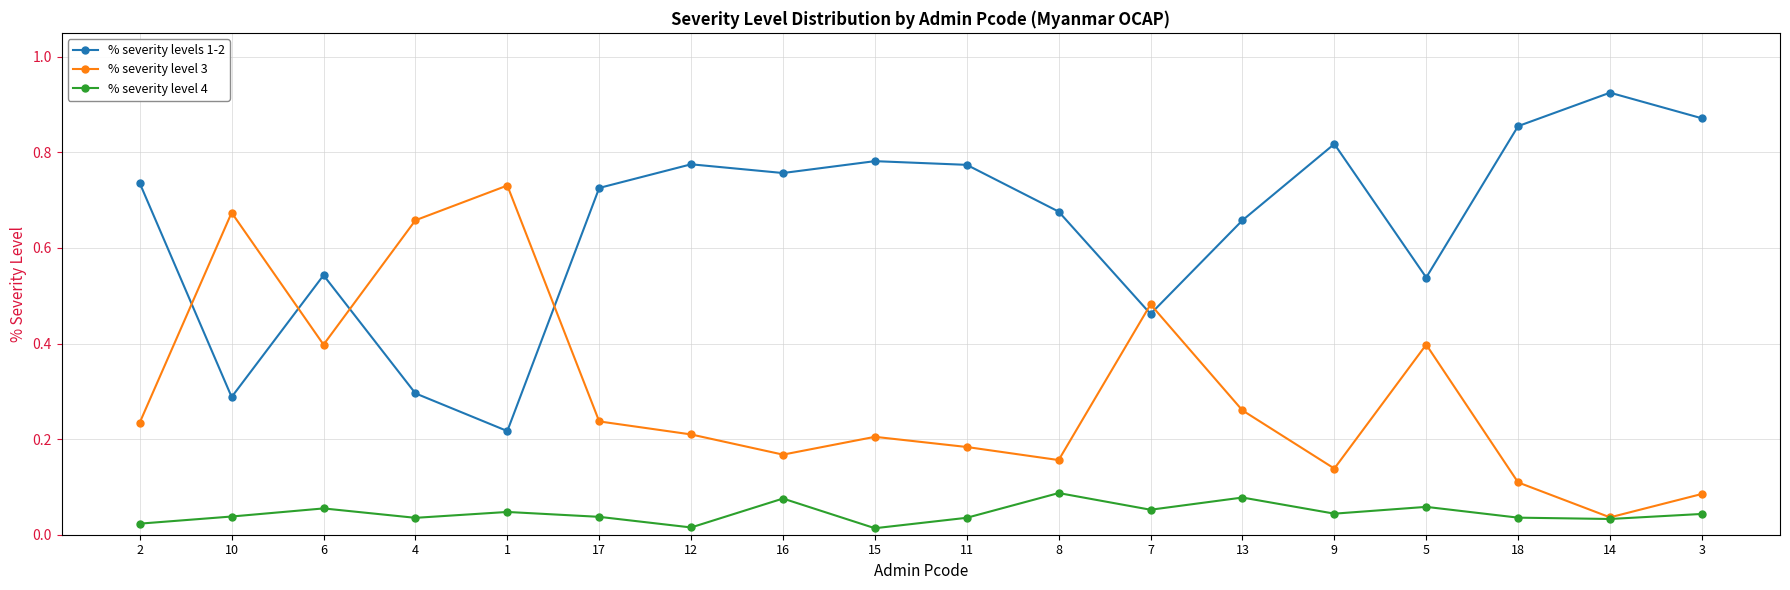

How many % severity level 4 values are between 0 and 1?

18